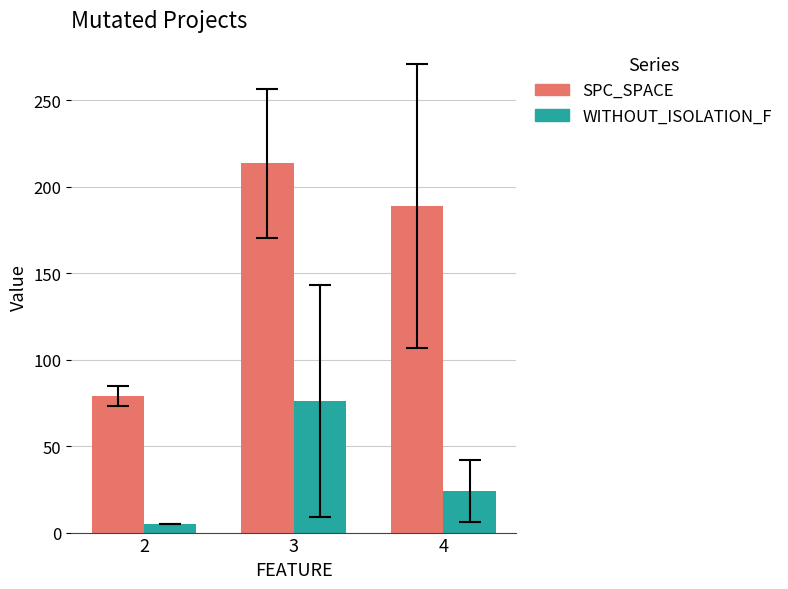

At which category is the sum across all series the highest?

3